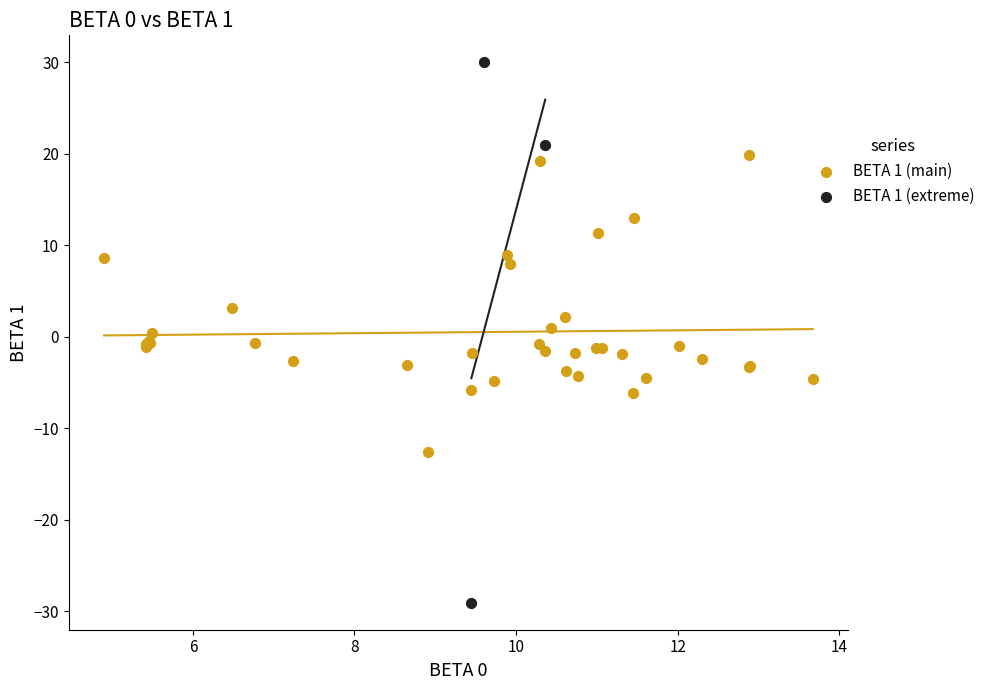

What are all the series names shown in the legend?

BETA 1 (main), BETA 1 (extreme)